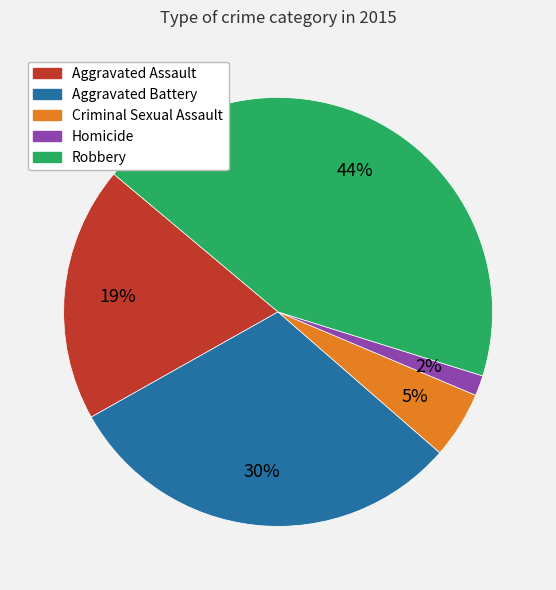

To the nearest percent, what is the difference between the largest and smallest slice percentages?

42%